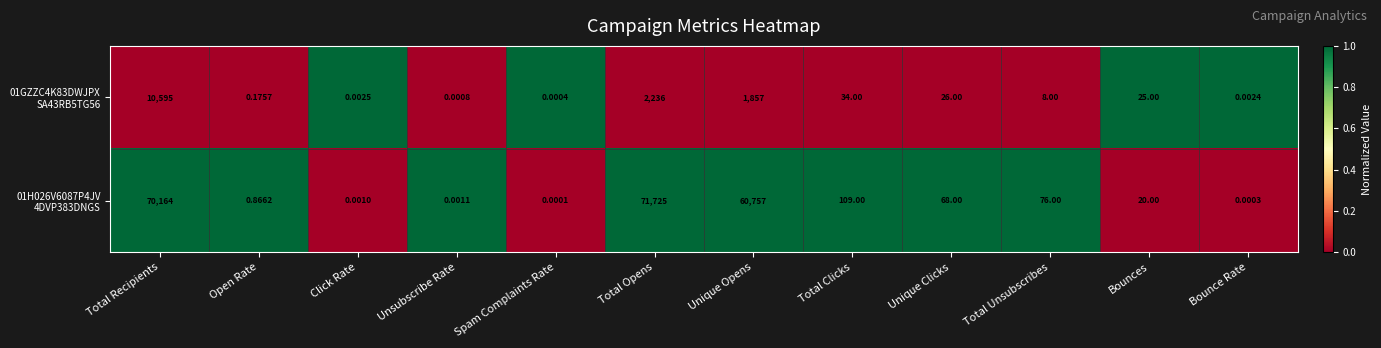

How many series are shown in this chart?

2